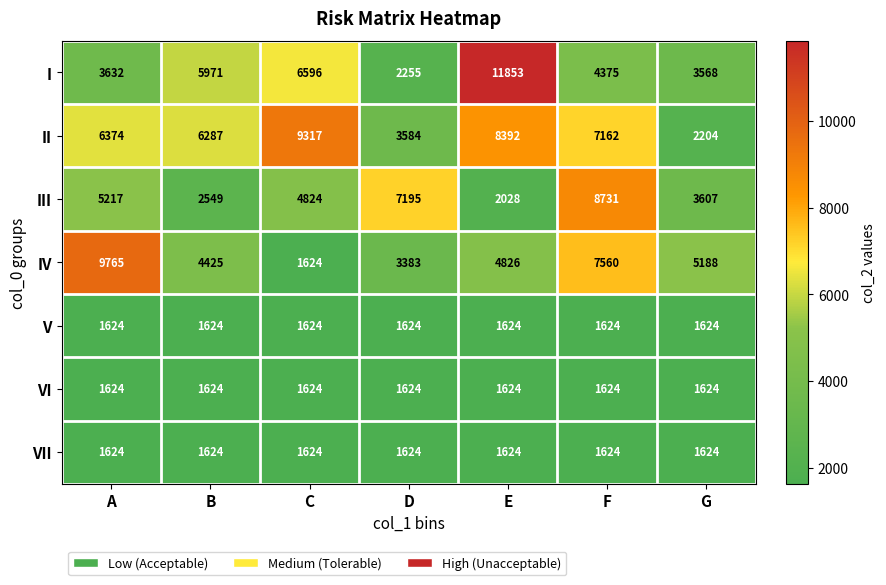

How many IV values are between 3383 and 7560?

5